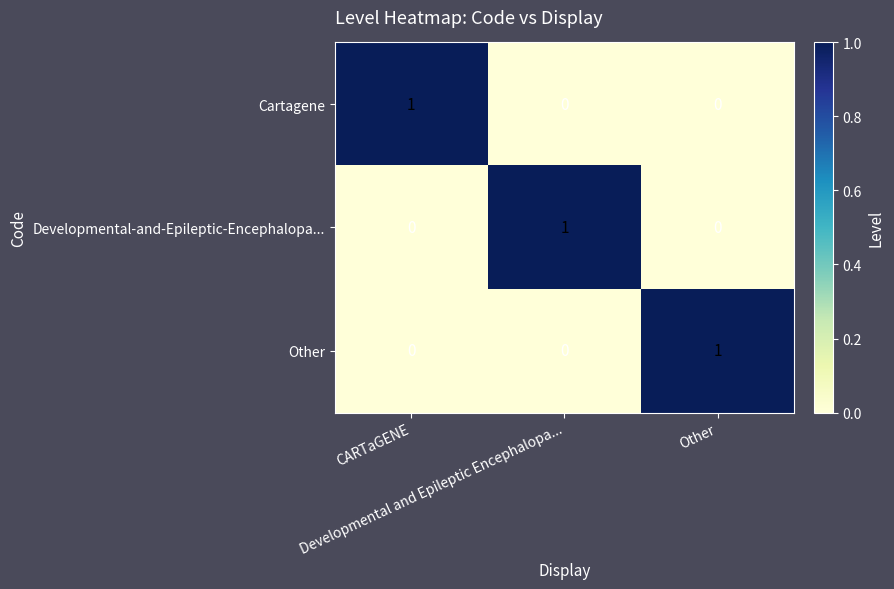

At how many categories does at least one series exceed 0?

3